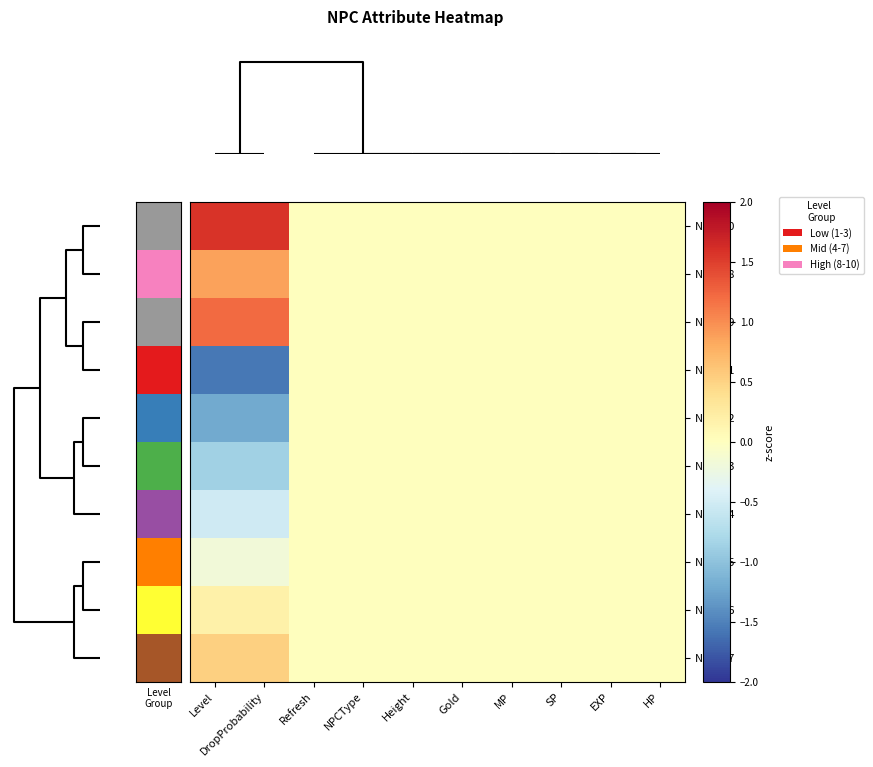

How many categories are shown in the chart?

10